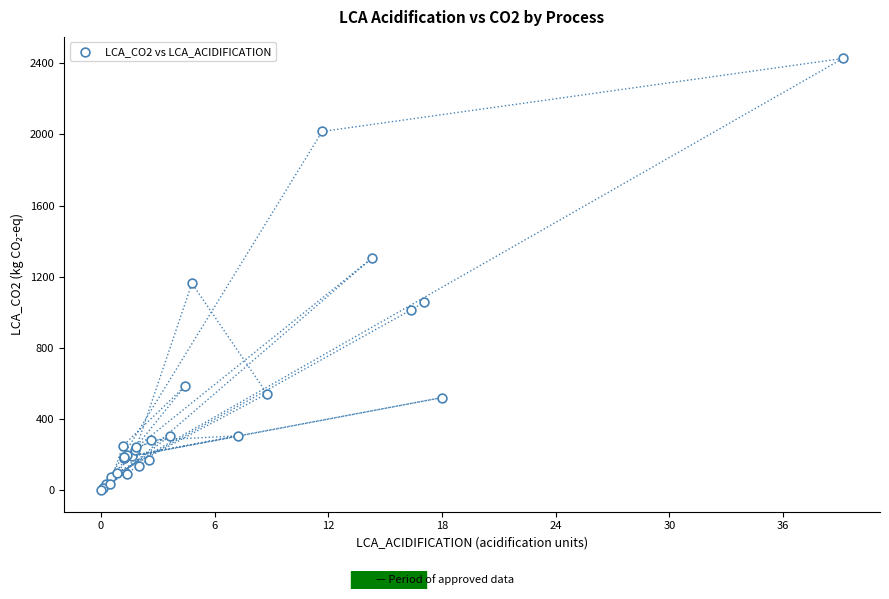

What Y value in the scatter plot is closest to 1214?

1163.4